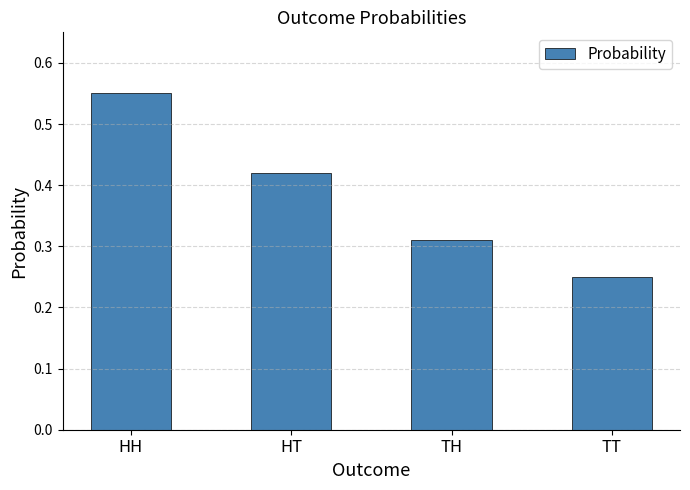

How many bars are there in total?

4